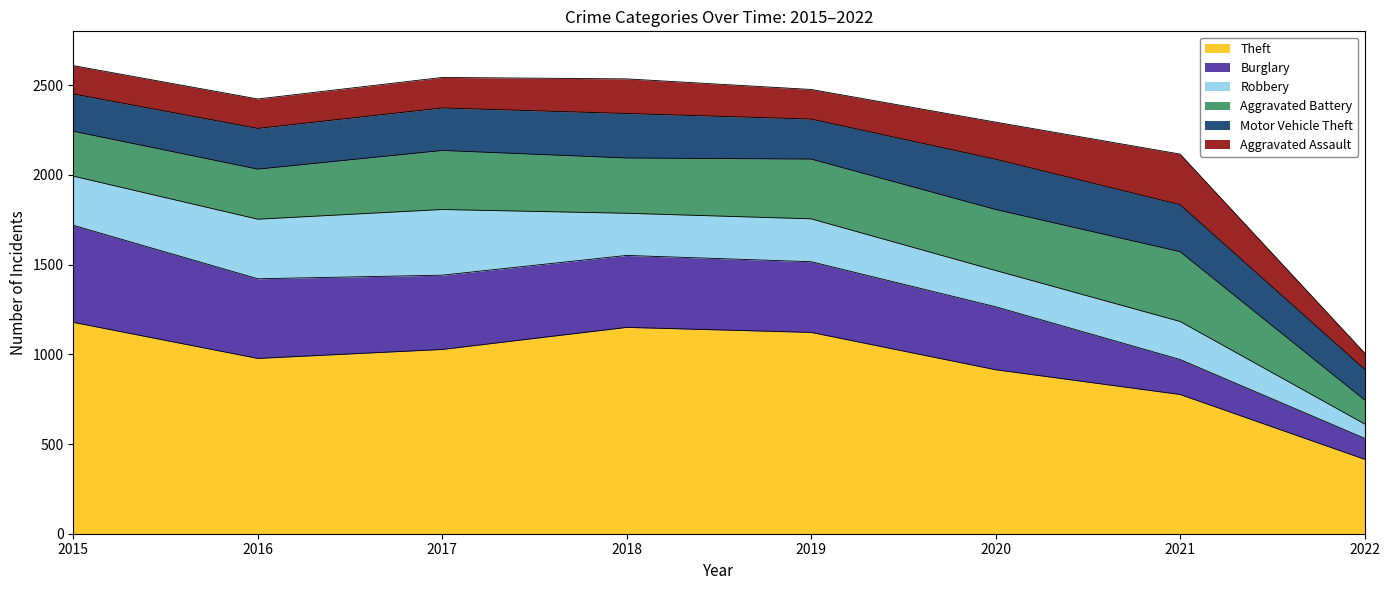

Which series ends up on top after the final intersection of Burglary and Aggravated Assault?

Burglary